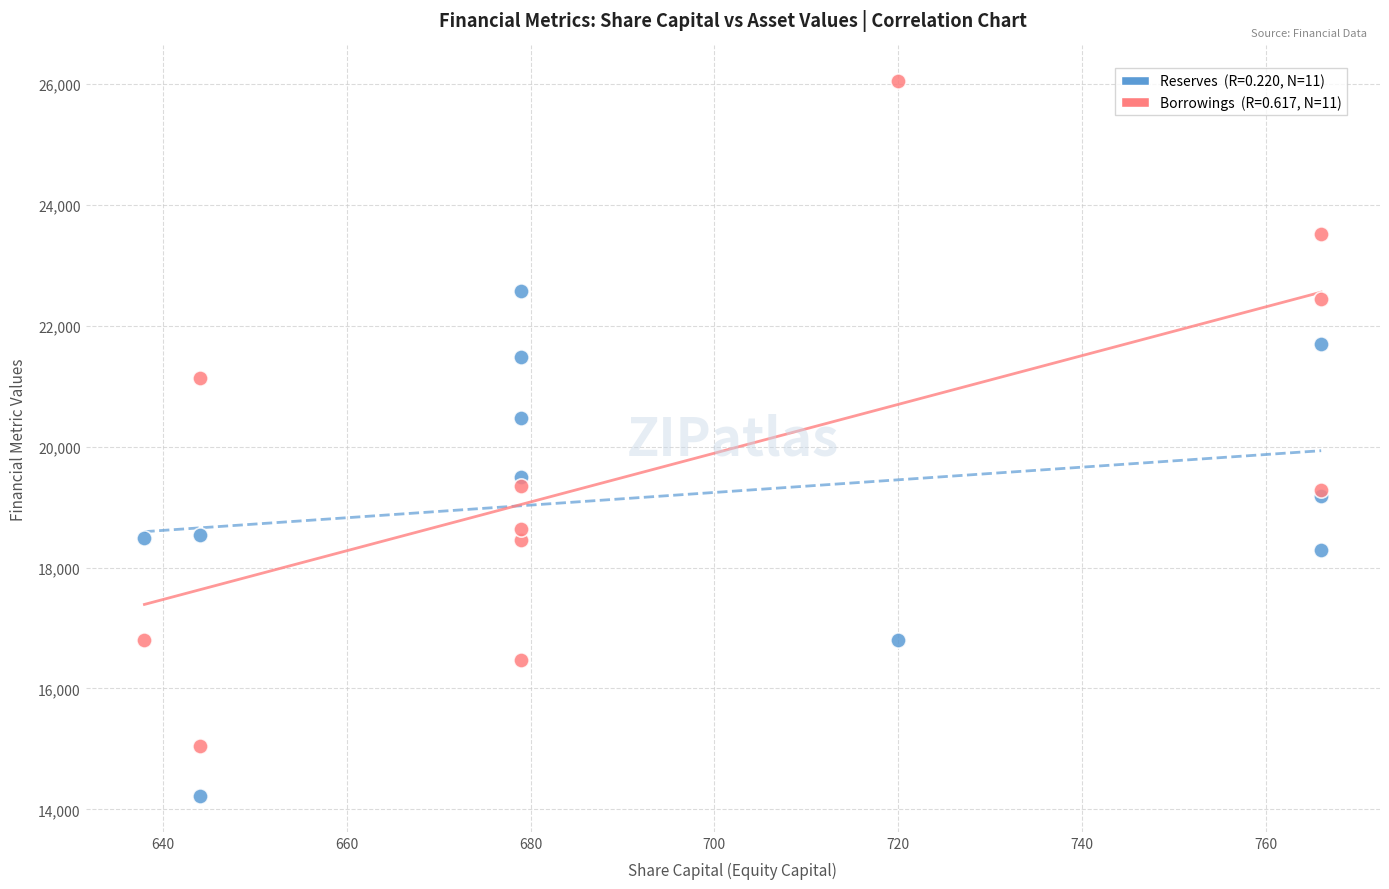

Across all series, what Y value is closest to 20134?

20483